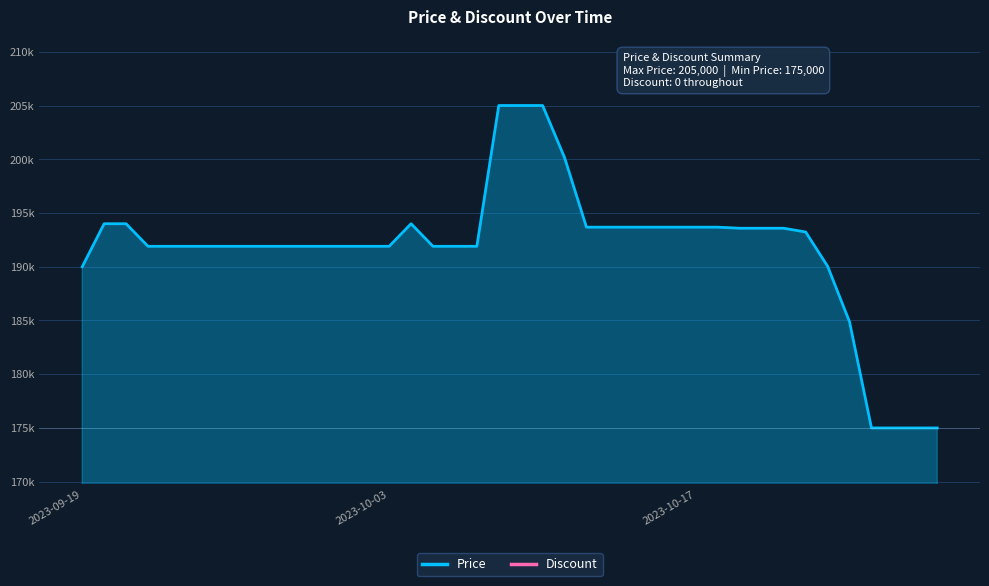

List the series in order of their overall mean, highest first.

Price, Discount